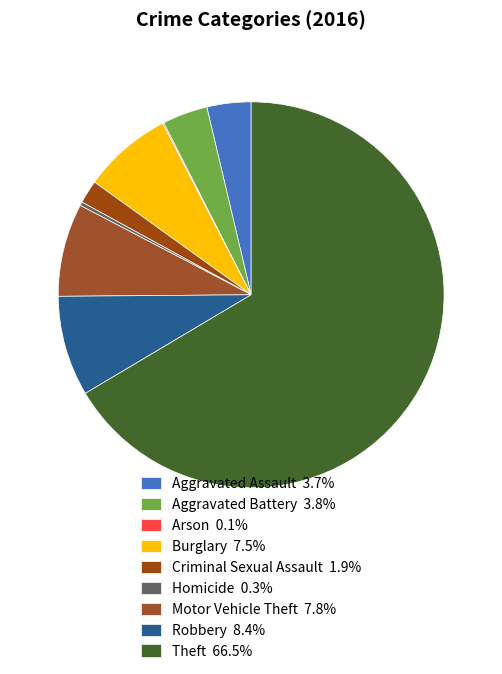

What is the smallest slice in the pie chart?

Arson